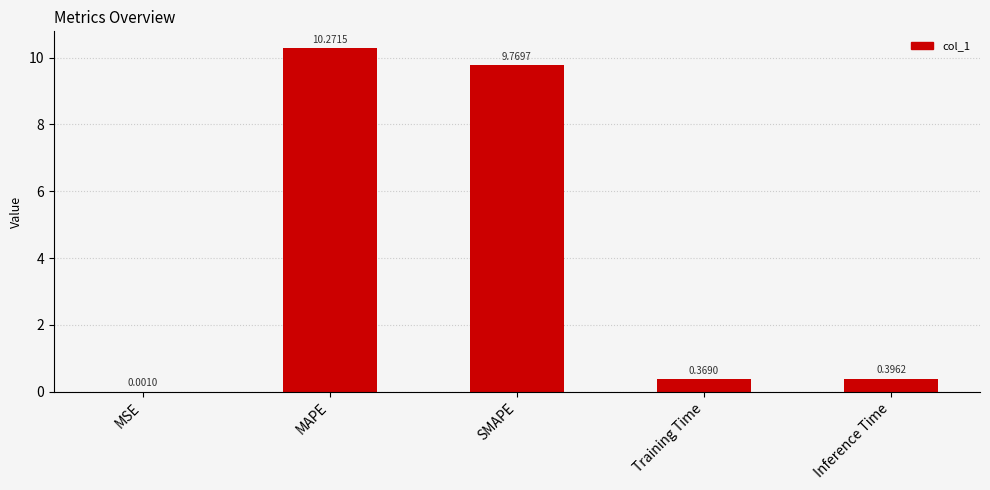

How many series are shown in this chart?

1